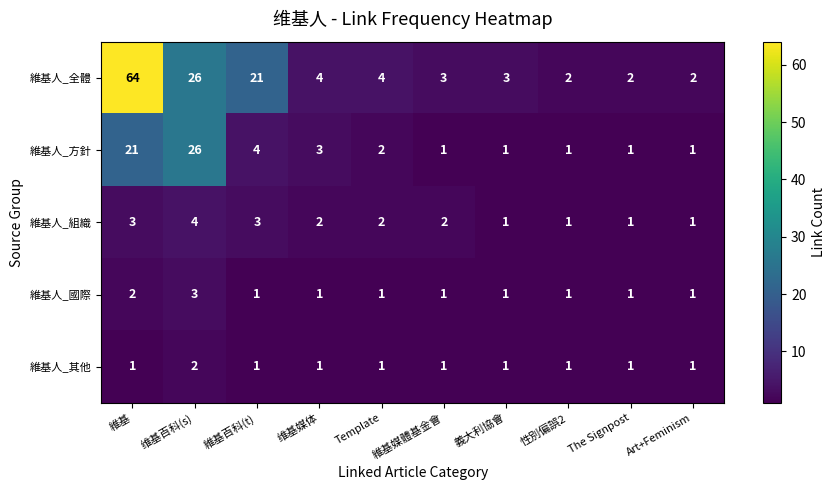

At which category is the sum across all series the highest?

維基